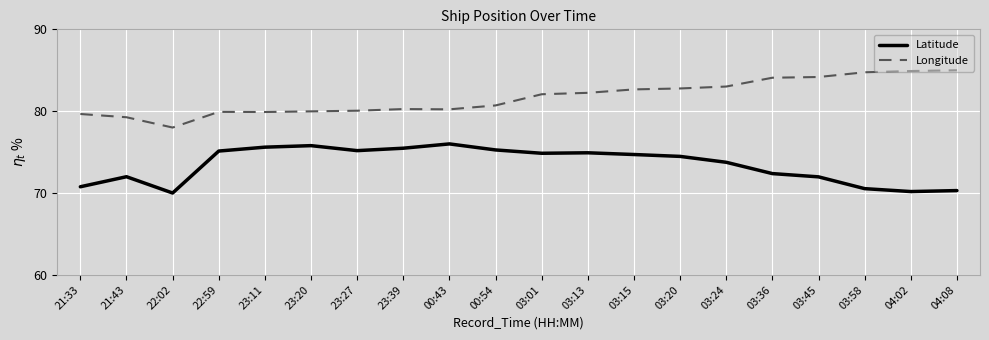

What position from the left is 03:36?

16